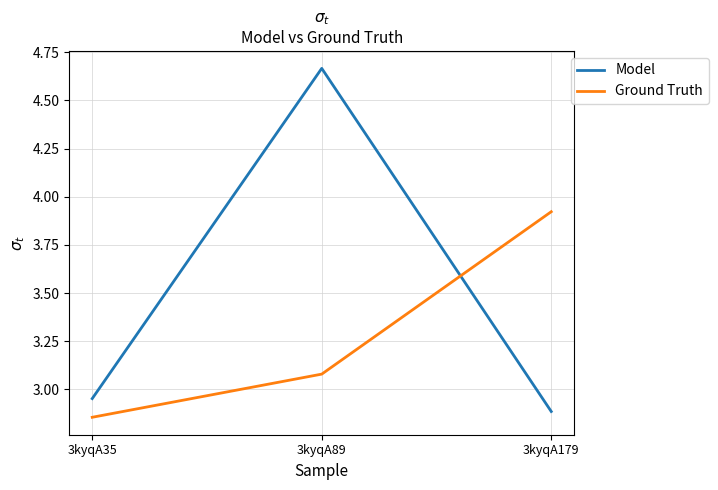

Count the Model values in the range 2 to 4.

2